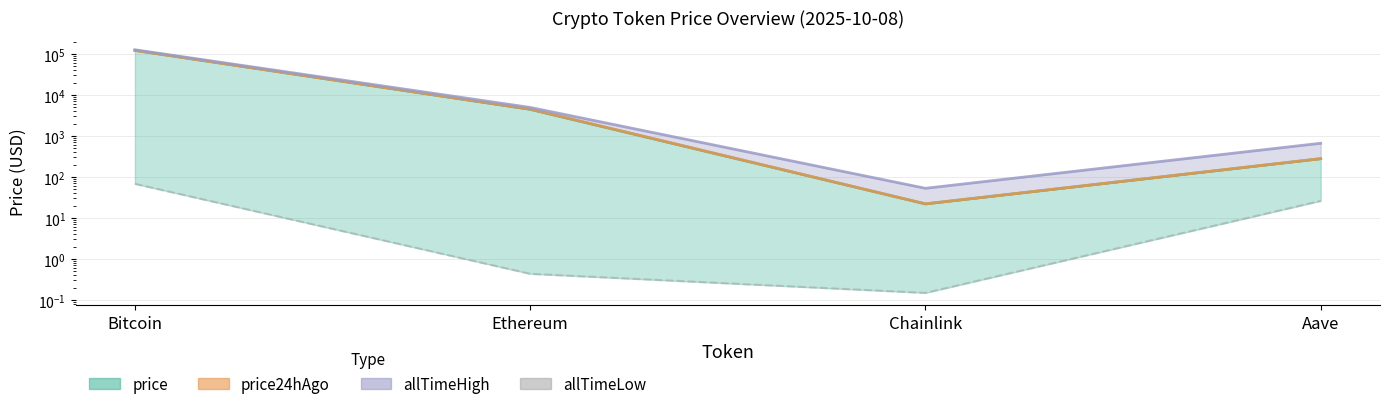

What position from the left is Chainlink?

3